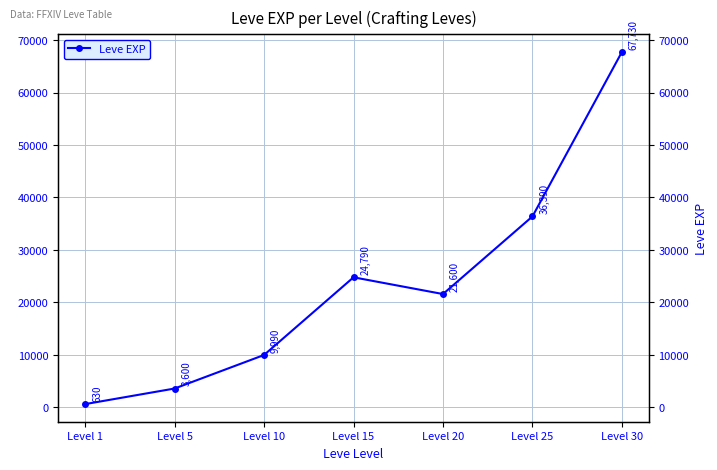

The value at Level 1 is 630. True or false?

True